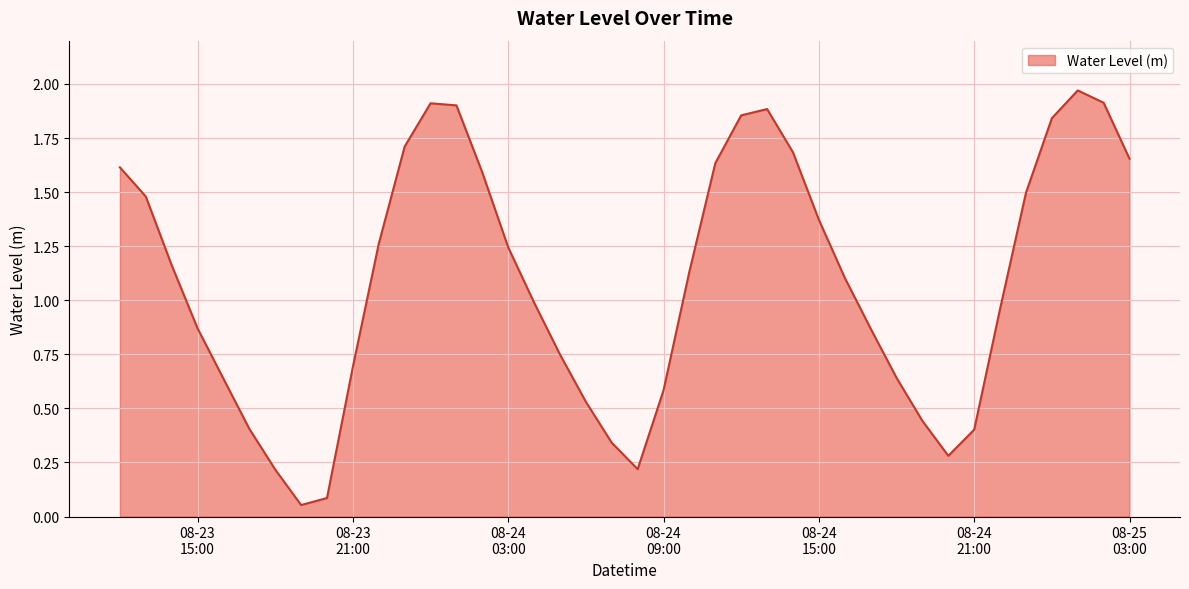

Reading left to right, list all the values displayed in this chart.

1.6	1.5	1.2	0.9	0.6	0.4	0.2	0.1	0.1	0.7	1.3	1.7	1.9	1.9	1.6	1.2	1.0	0.7	0.5	0.3	0.2	0.6	1.1	1.6	1.9	1.9	1.7	1.4	1.1	0.9	0.6	0.4	0.3	0.4	1.0	1.5	1.8	2.0	1.9	1.7